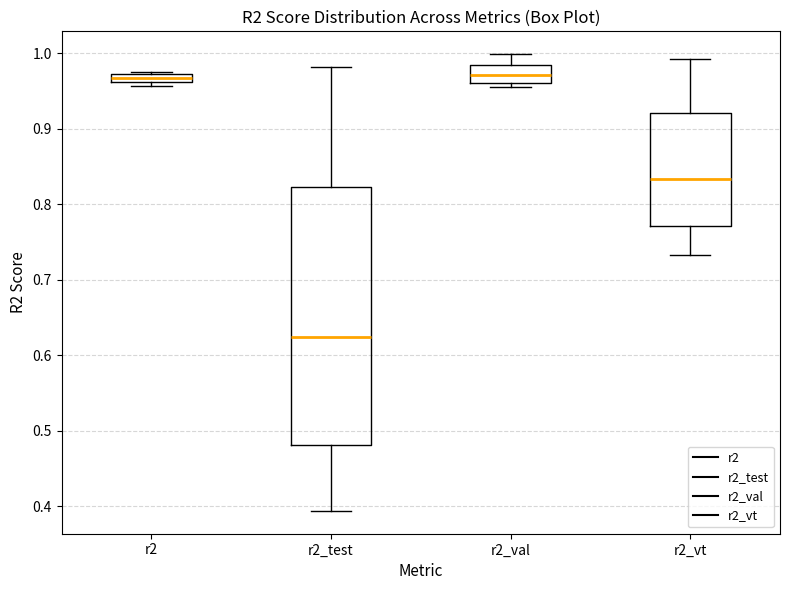

Comparing the boxes themselves (not the whiskers), which one is the tallest?

r2_test